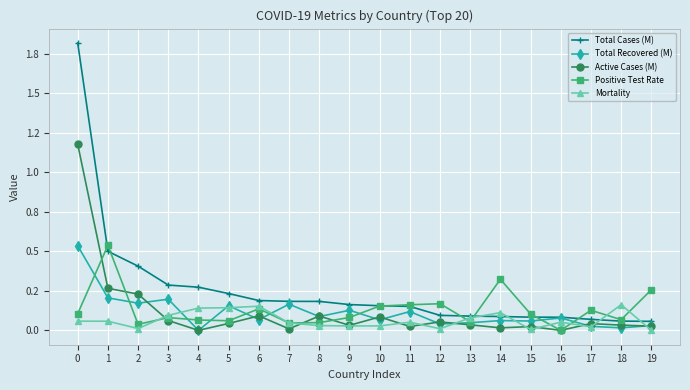

The value of Total Recovered (M) at 5 is 0.0. True or false?

False